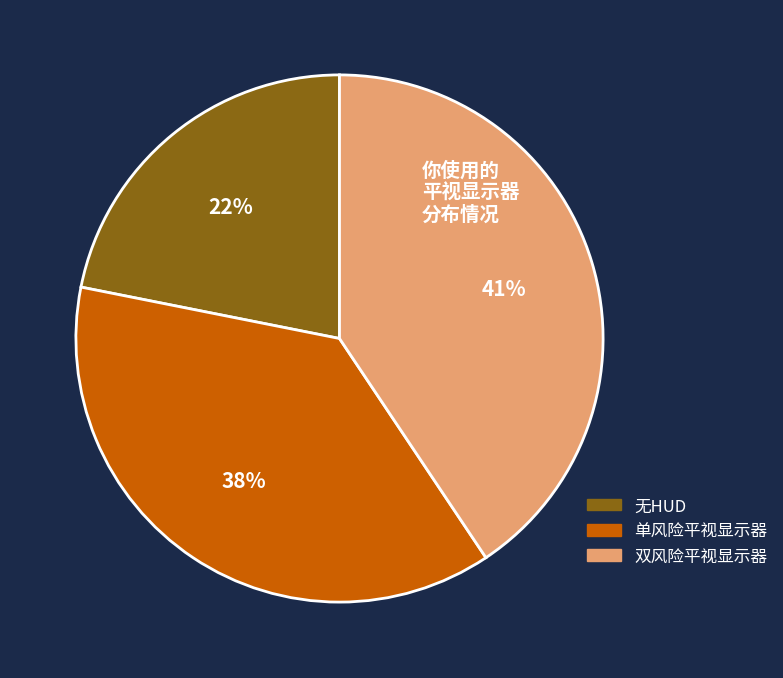

Is it true that 无HUD is 35% of the pie?

False